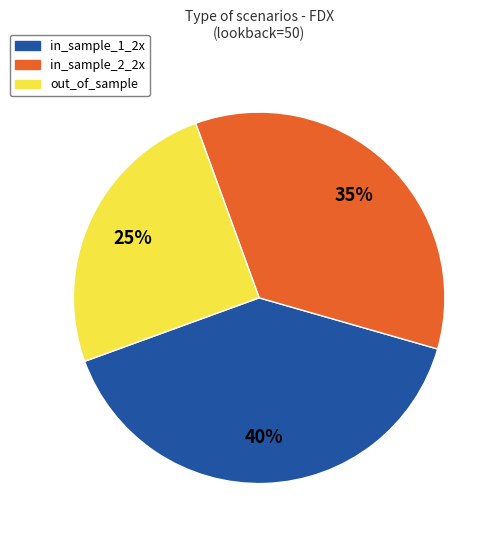

Count the number of slices in the pie.

3